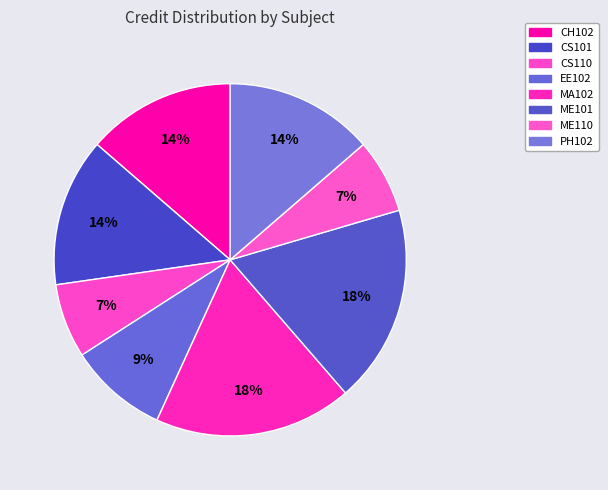

Which slice is the largest?

MA102